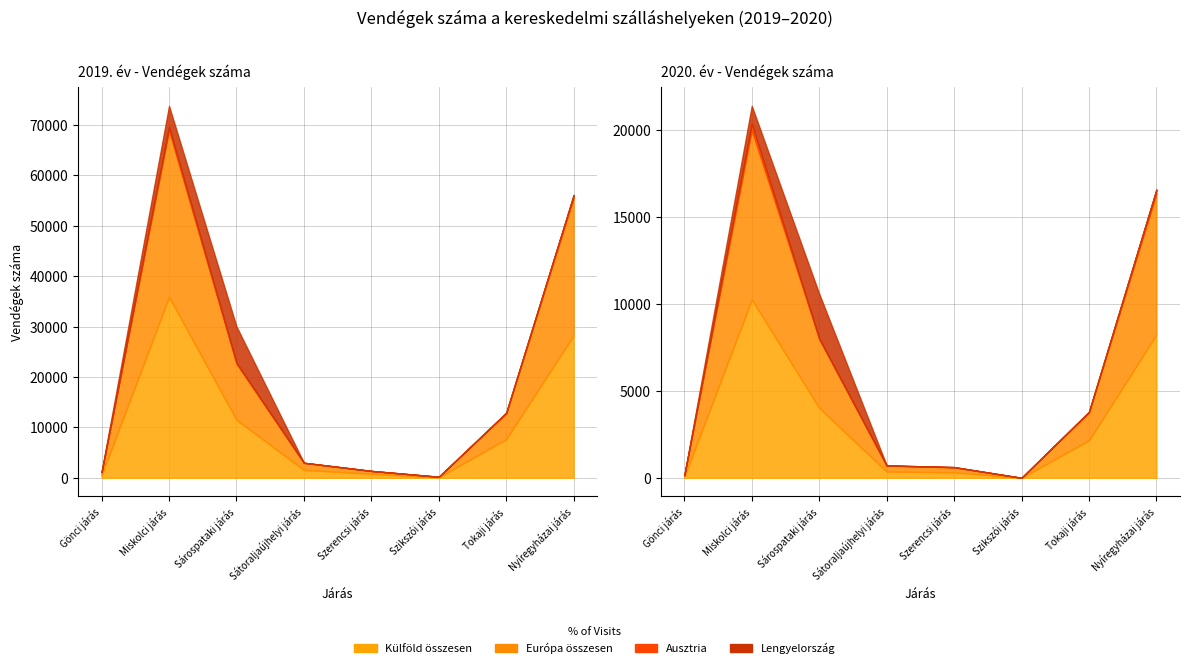

At how many categories does at least one series exceed 26346?

2